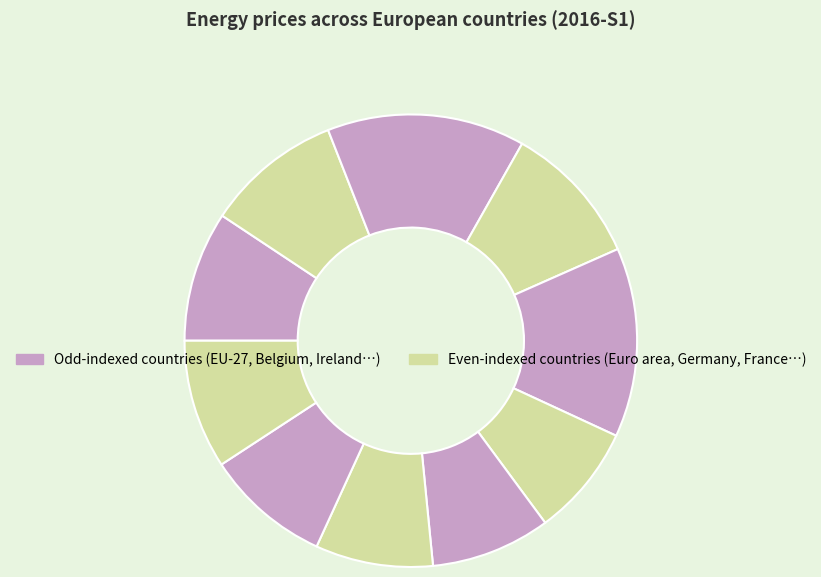

To the nearest percent, what is the average slice percentage?

10%